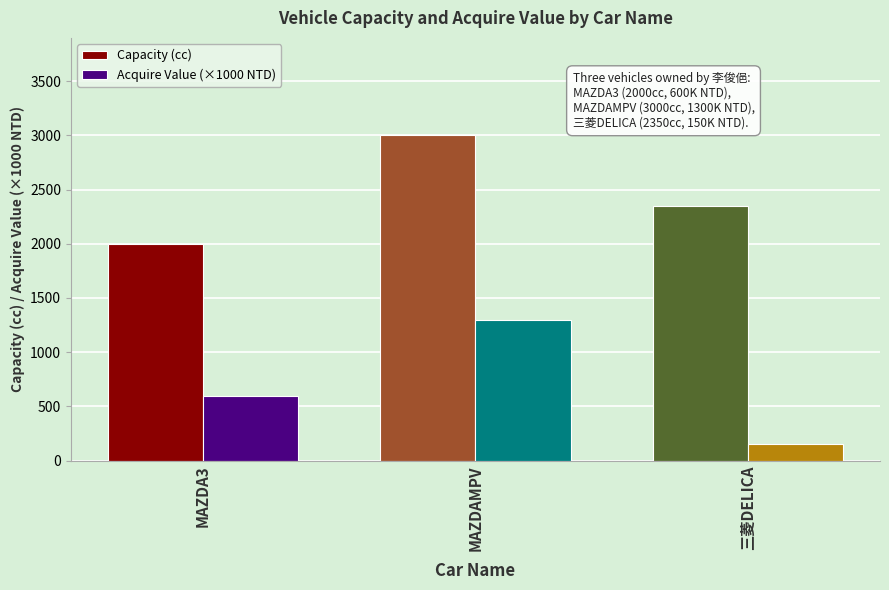

What position from the right is MAZDAMPV?

2